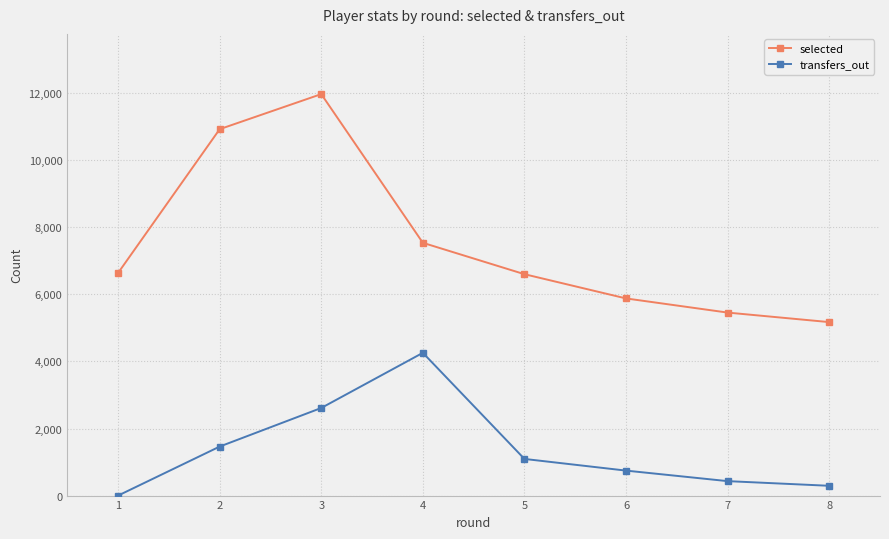

True or false: selected and transfers_out cross at least once.

False